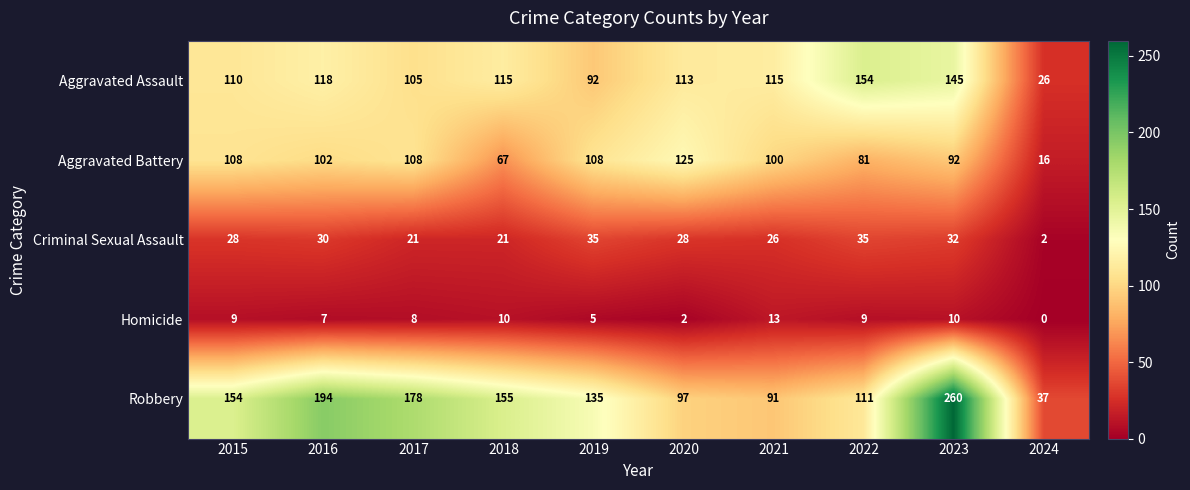

How many values in the Criminal Sexual Assault series are below 28?

4